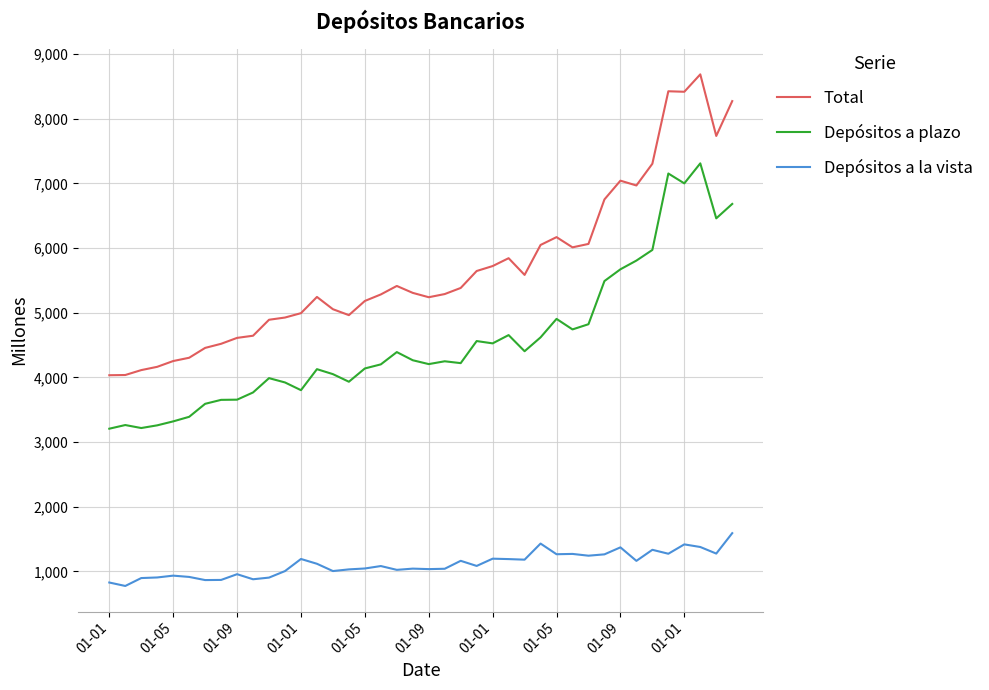

How many values in the Depósitos a plazo series exceed 4249?

20